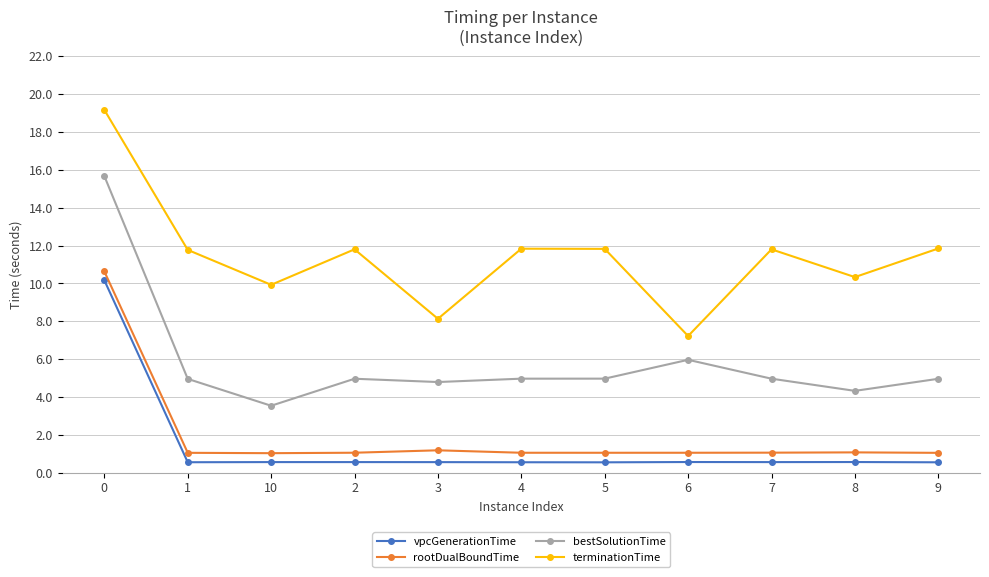

What is the difference between the second highest and second lowest values in the bestSolutionTime series?

1.6